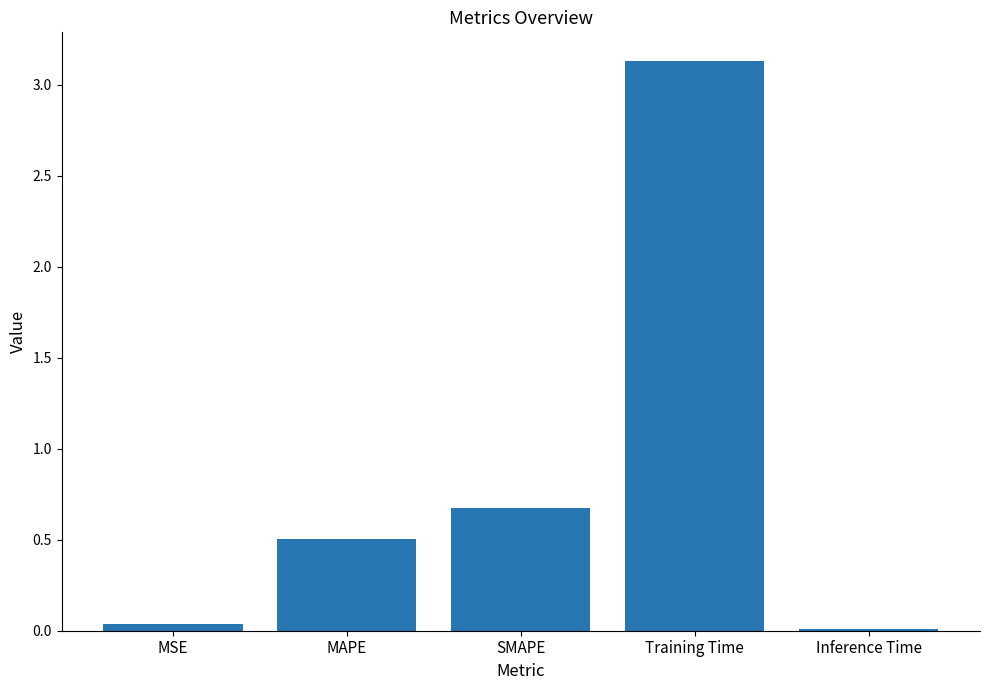

What is the difference between the second highest and second lowest values?

0.6